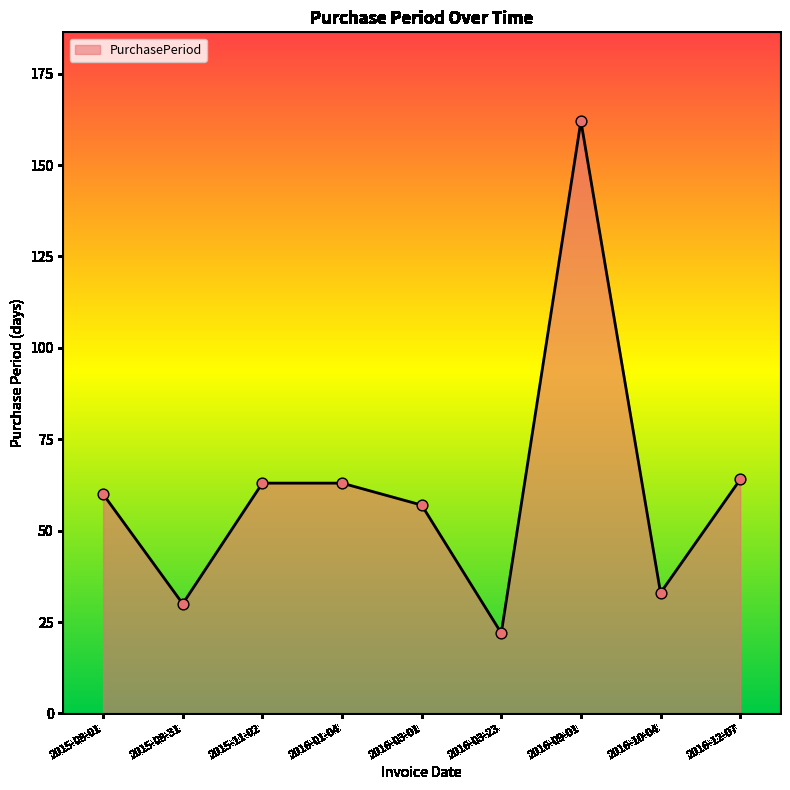

What is the change in value from 2016-01-04 to 2016-03-23?

-41